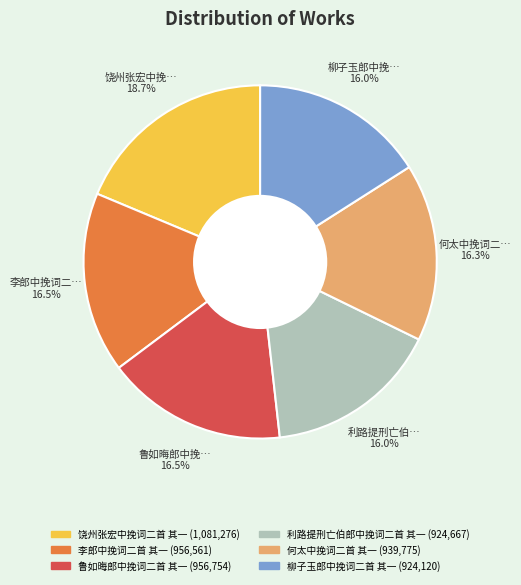

Which slice is the largest?

饶州张宏中挽词二首 其一